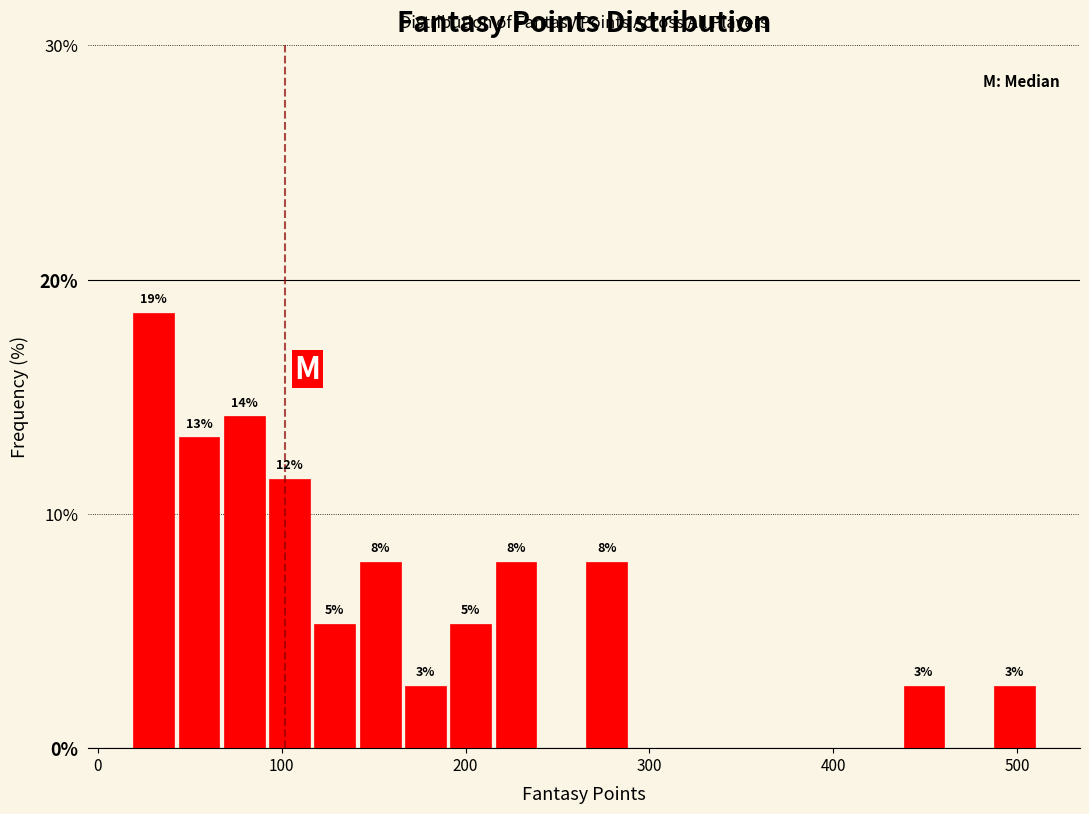

Read against the x-axis, roughly where is the centre of the tallest bar?

30